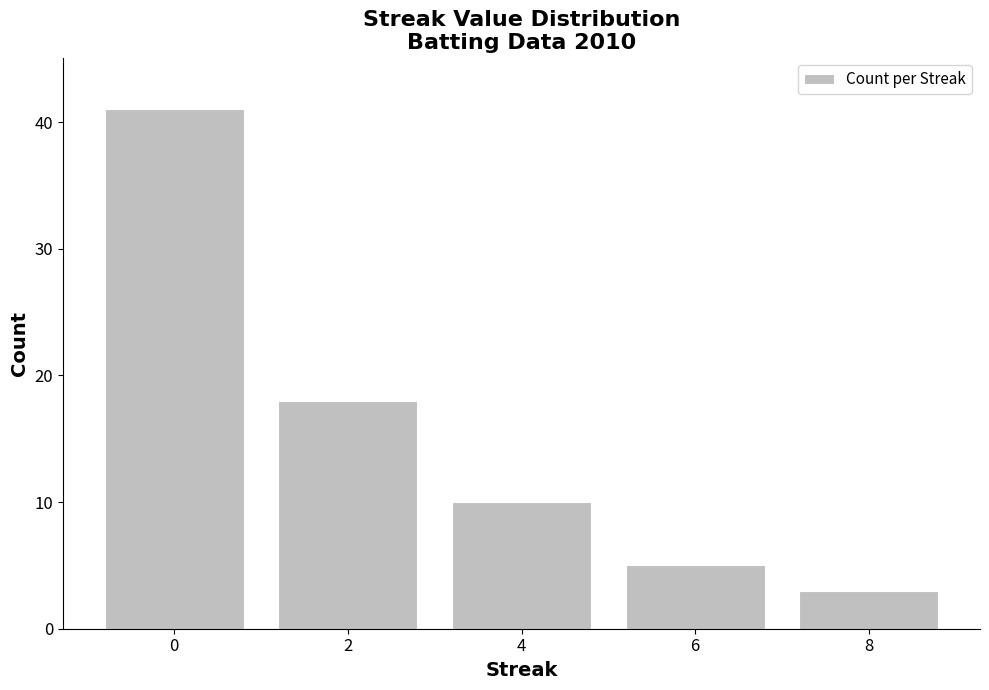

What is the minimum value shown in the chart?

3